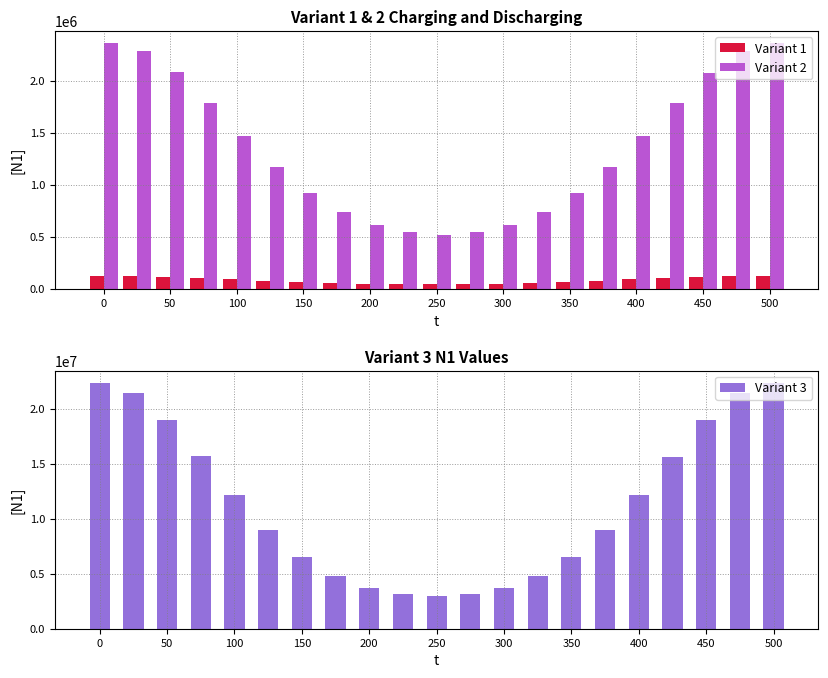

Count the number of data series in this chart.

3